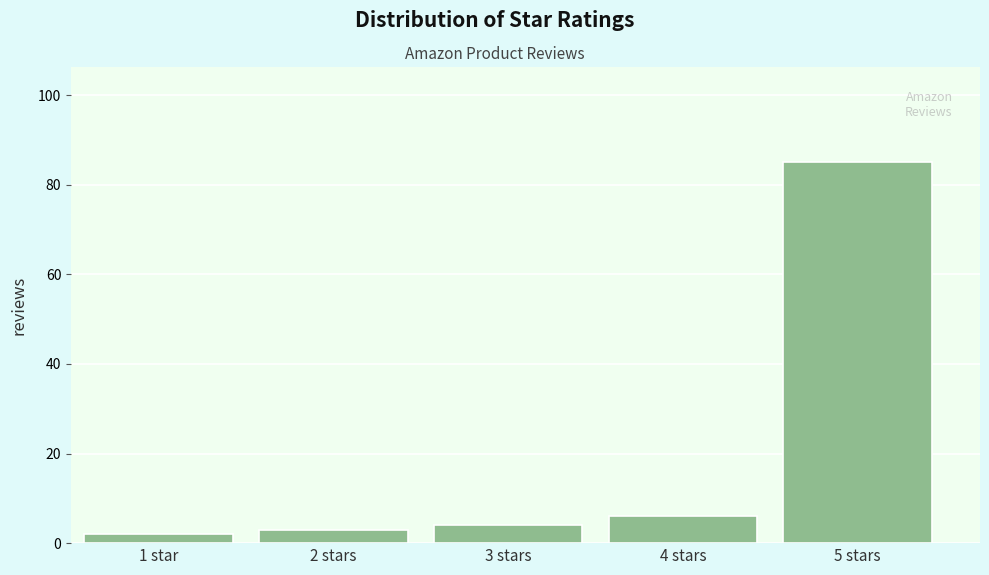

Reading left to right, extract all data points from this chart.

1 star=2	2 stars=3	3 stars=4	4 stars=6	5 stars=85